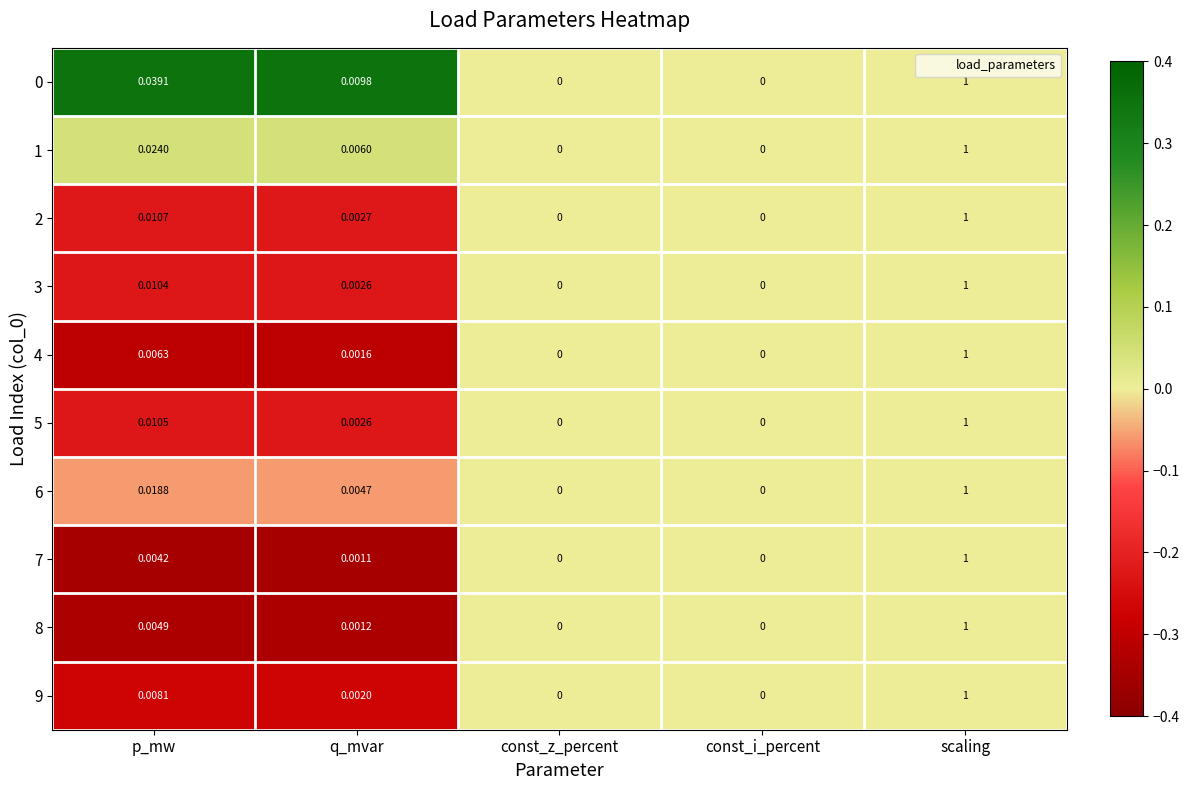

At which label does 1 reach its peak?

scaling